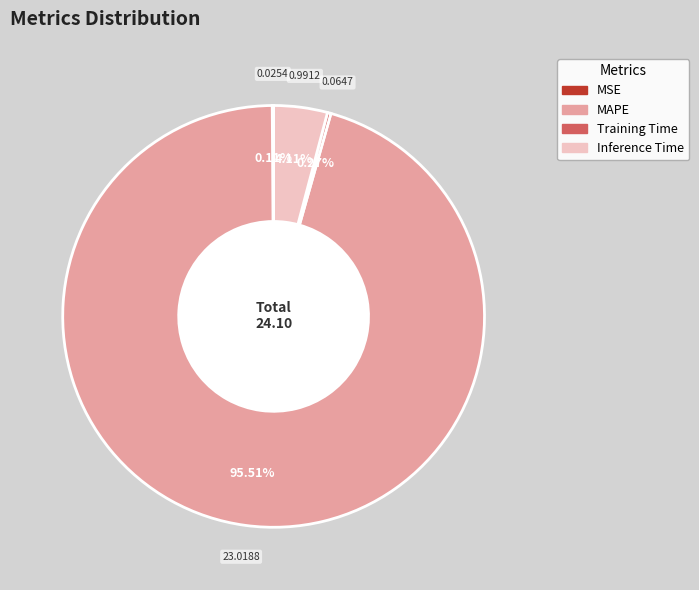

Is it true that MAPE is 81% of the pie?

False